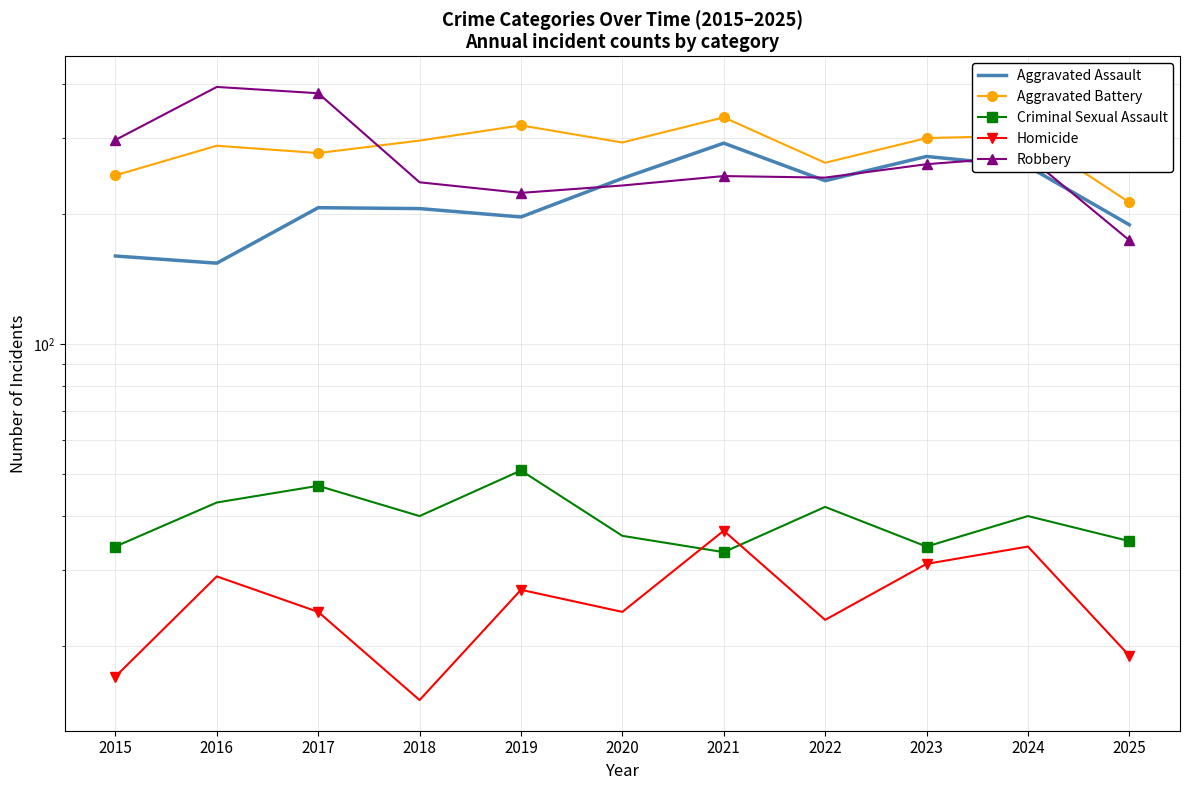

Which series has the largest total across all categories?

Aggravated Battery